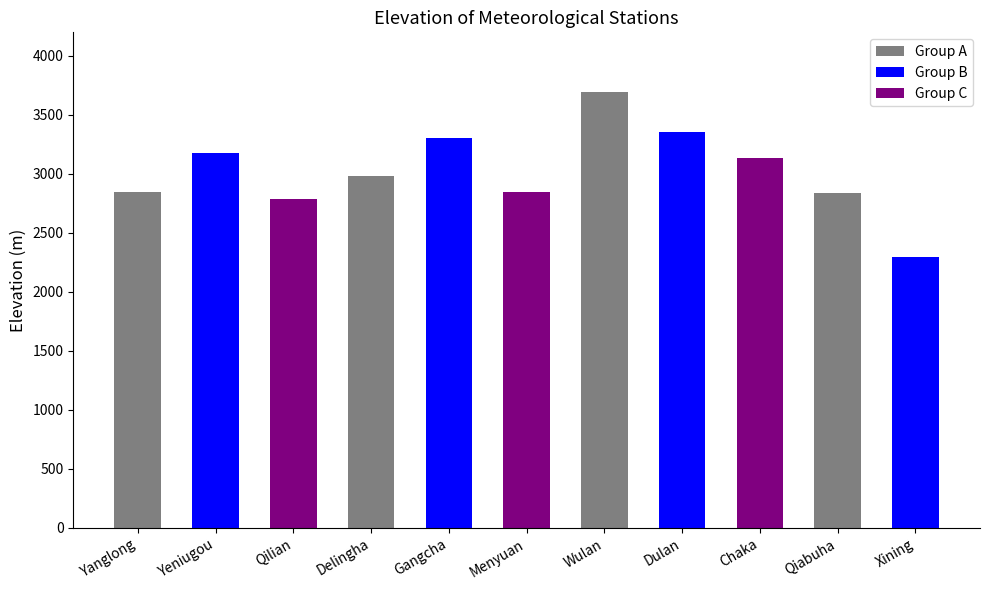

What is the sum of all values?

33267.1